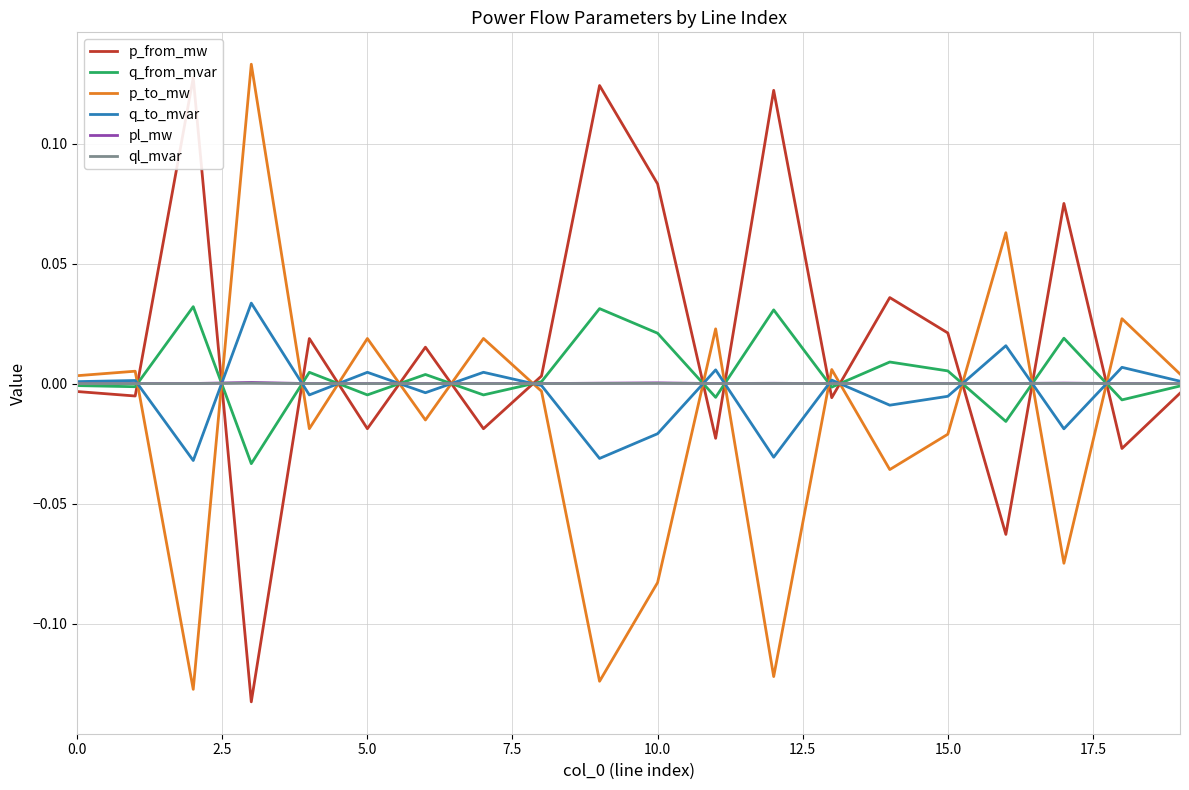

True or false: p_to_mw has a value of -0.0 at 10.0.

False